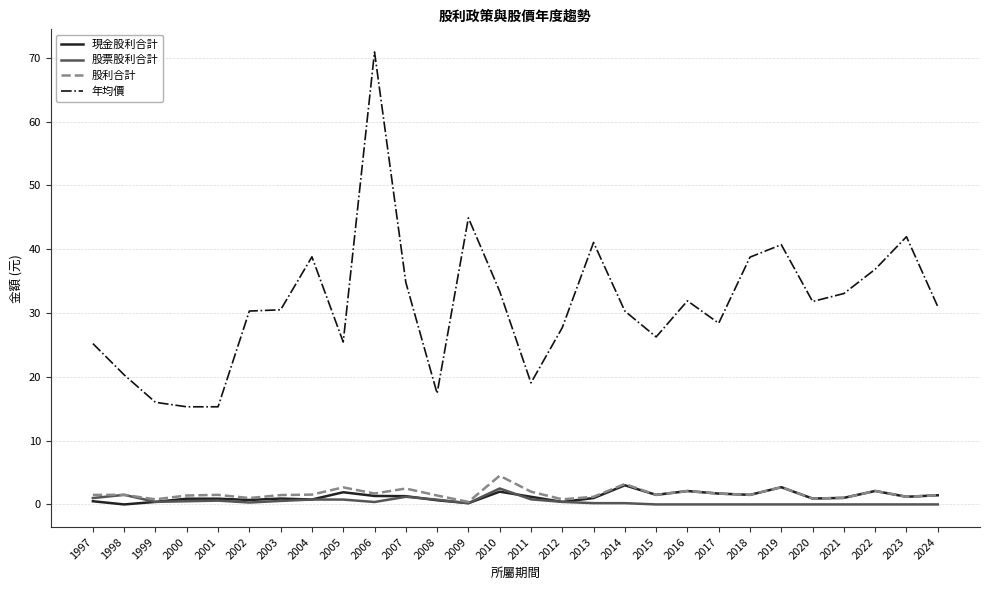

Does the chart have visible grid lines?

Yes